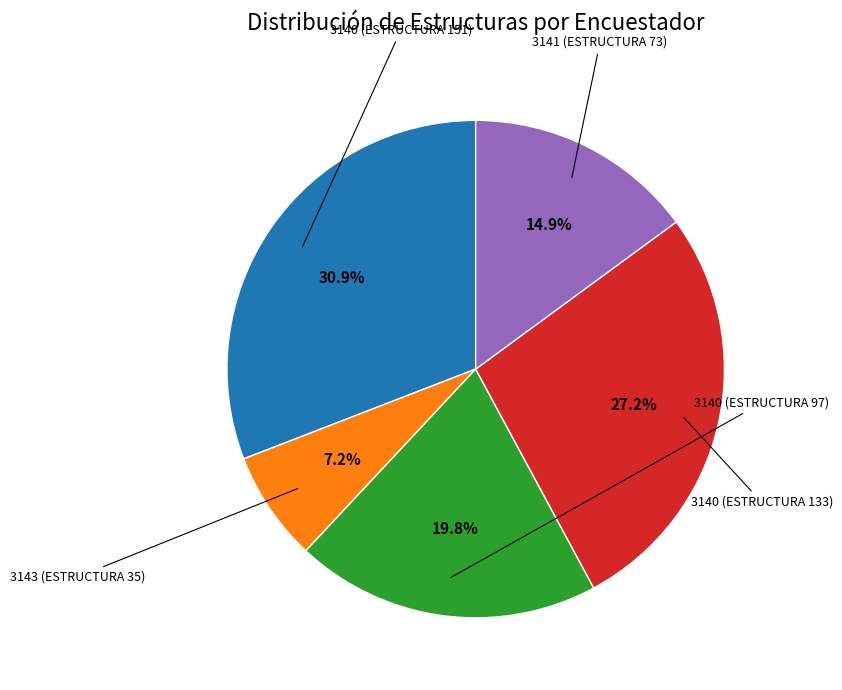

What percentage is the 3140 (ESTRUCTURA 133) slice, to the nearest percent?

27%